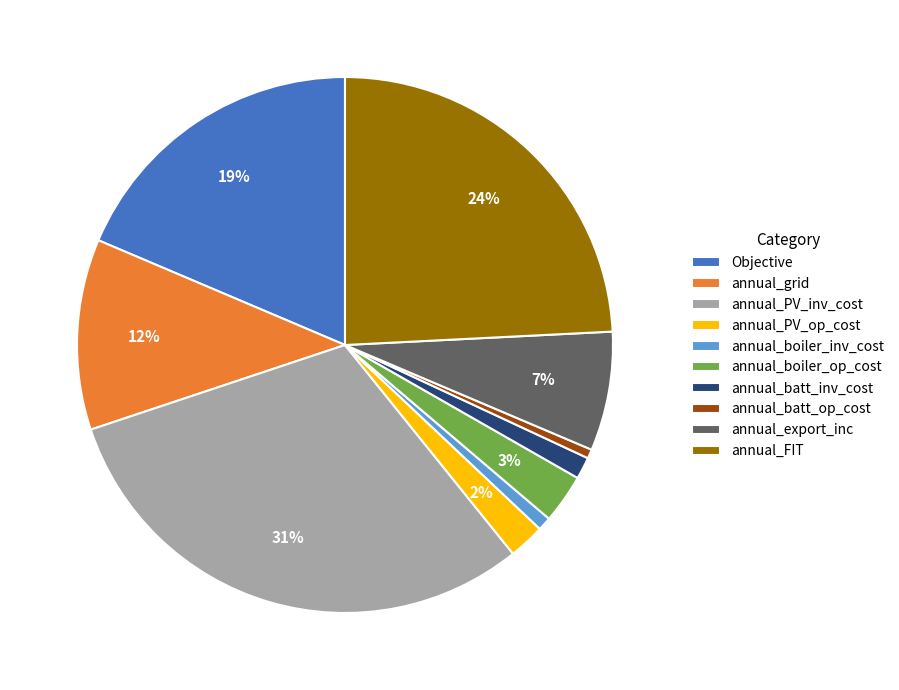

To the nearest percent, what percentage of the pie is Objective?

19%